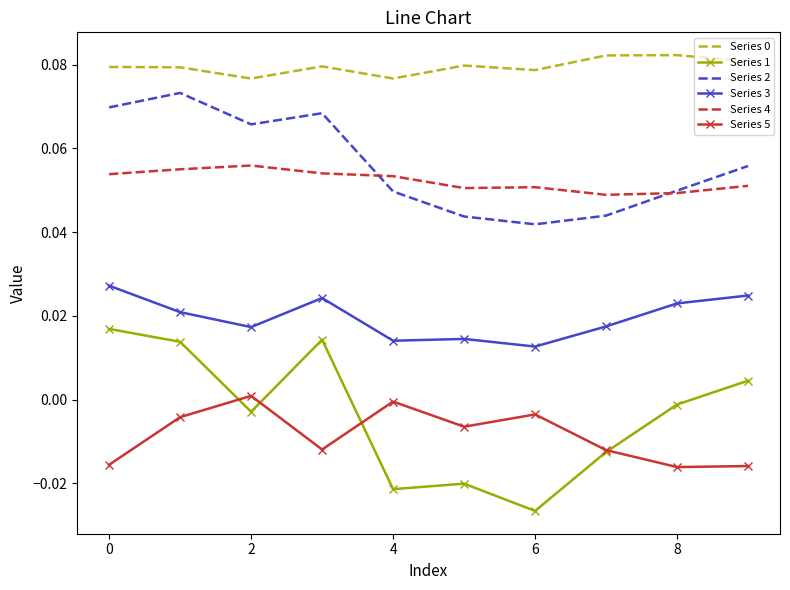

True or false: Series 1 and Series 4 cross at least once.

False